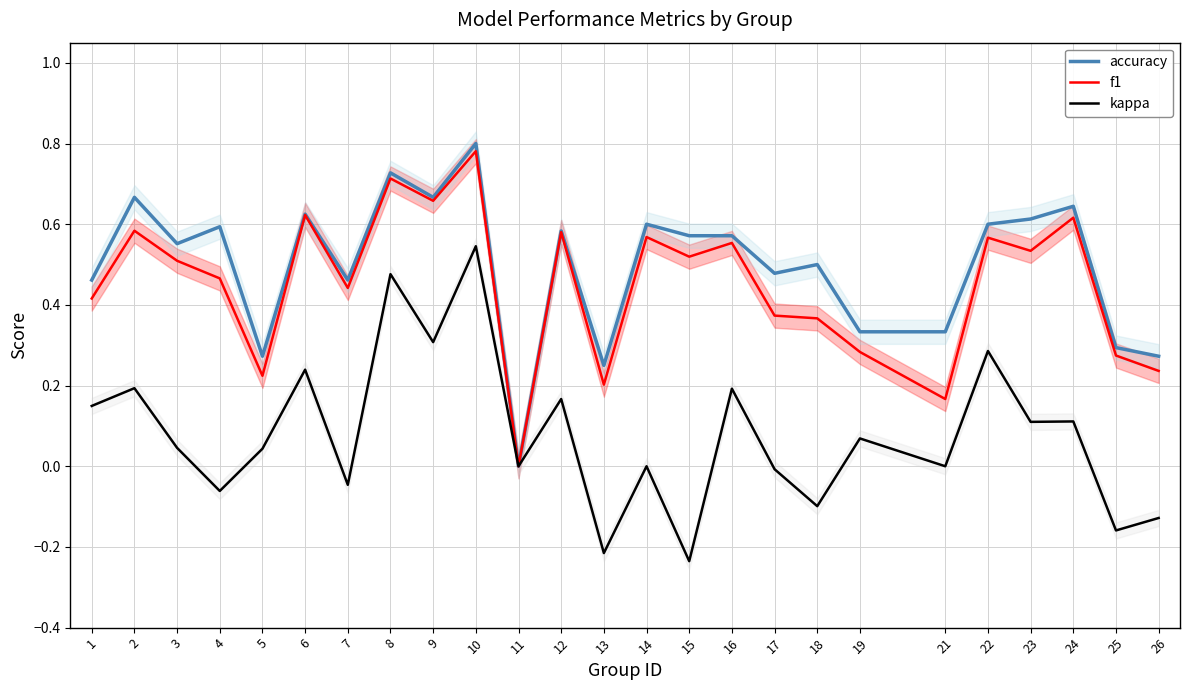

What is the sum of all accuracy values?

12.5